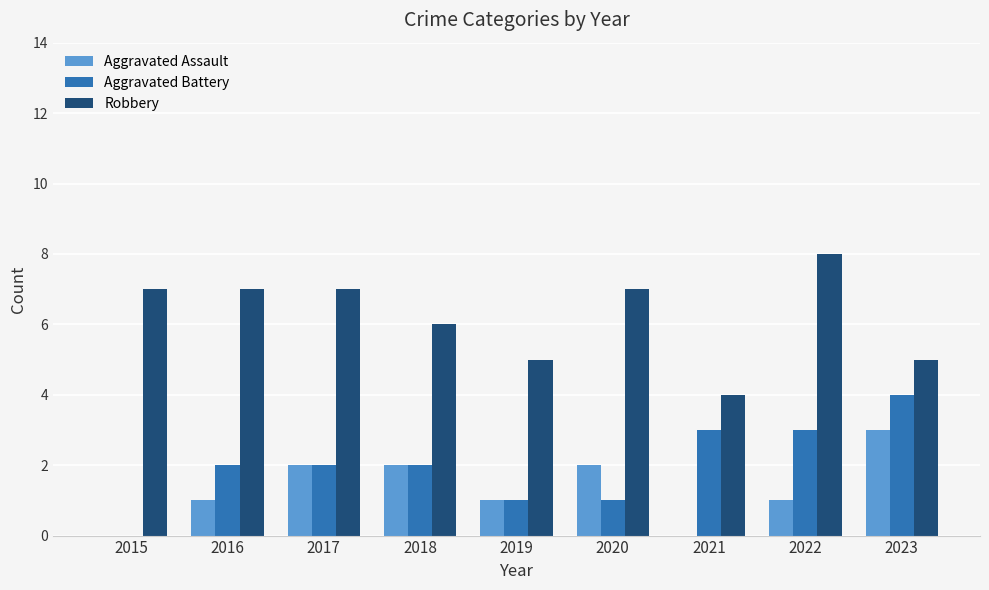

Are the bars grouped side by side (vs. stacked)?

Yes